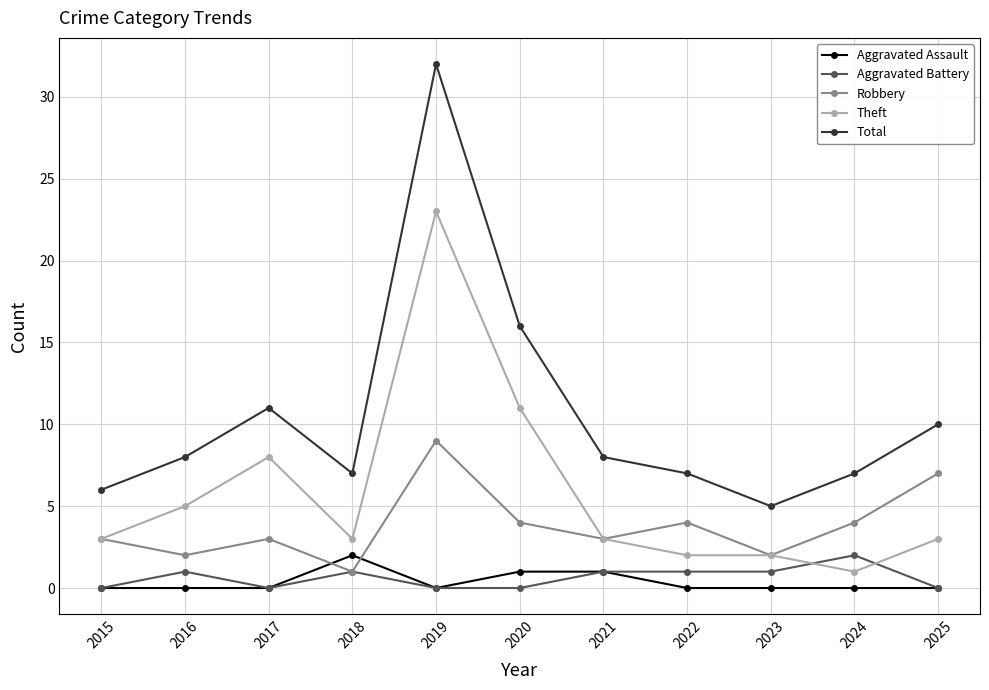

What is the difference between the maximum and minimum values in the Aggravated Assault series?

2